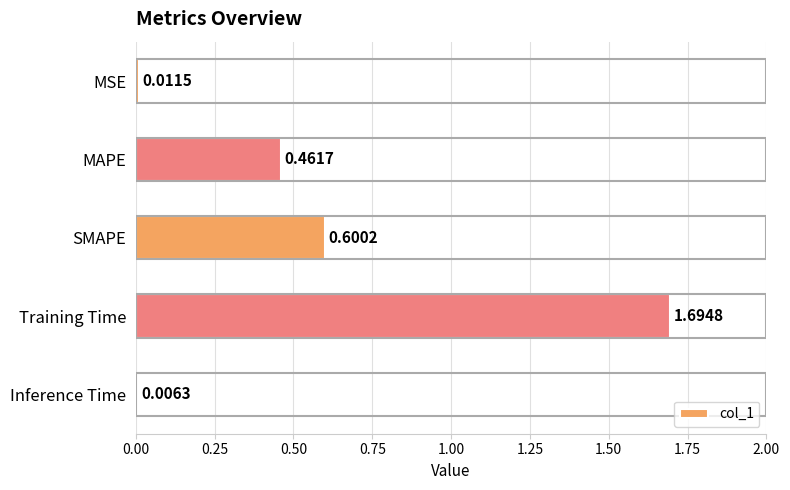

At which category does the chart reach its peak across all series?

Training Time